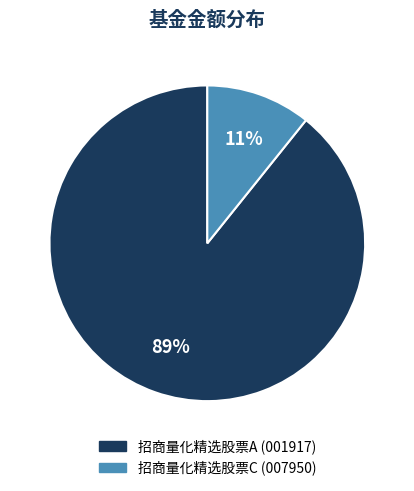

What is the smallest slice in the pie chart?

招商量化精选股票C